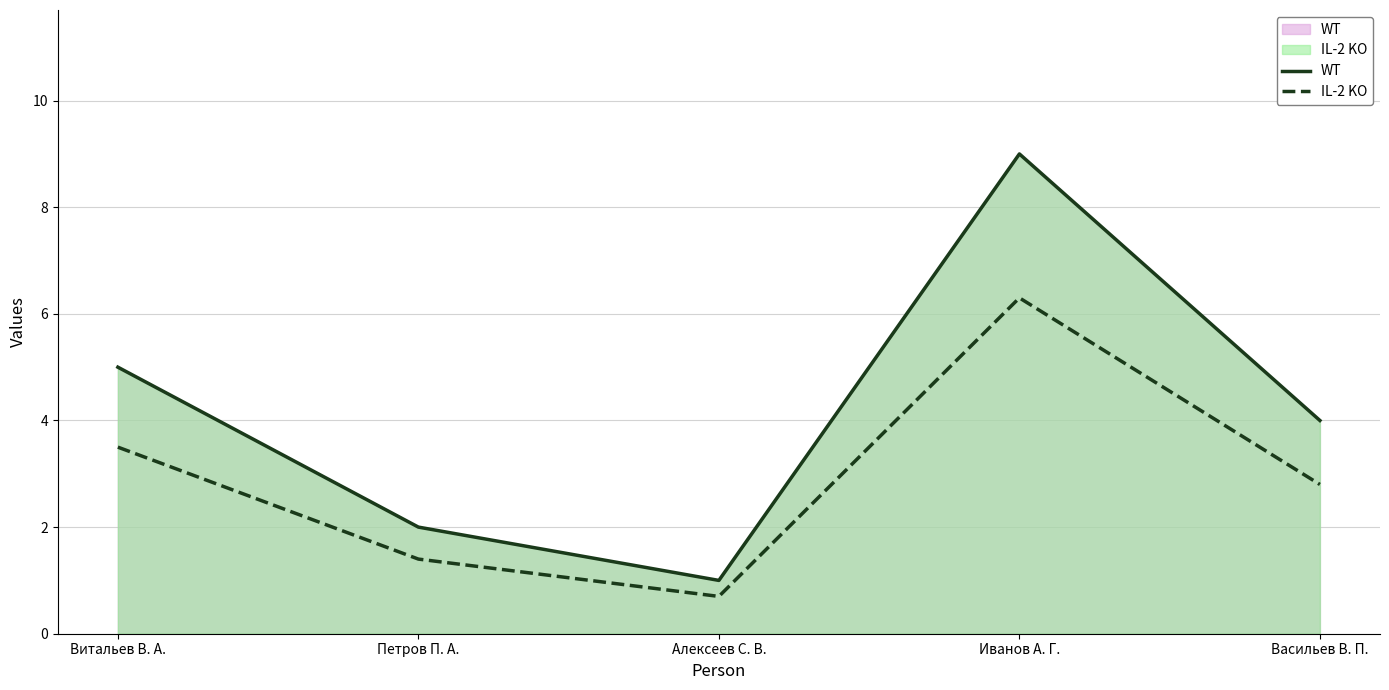

What is the value of the IL-2 KO point at the 3rd from the left?

0.7